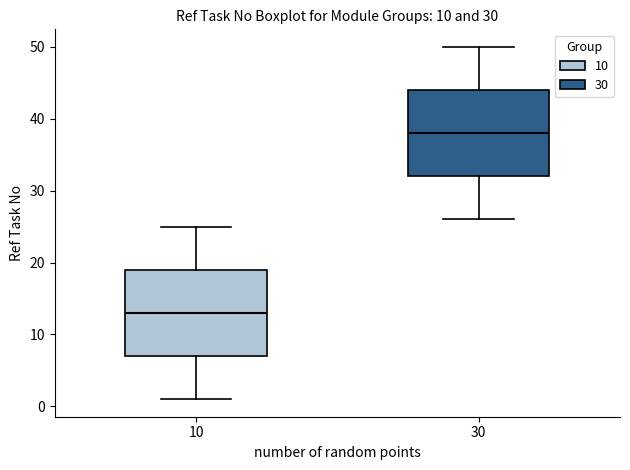

Which box's median line is the highest?

30